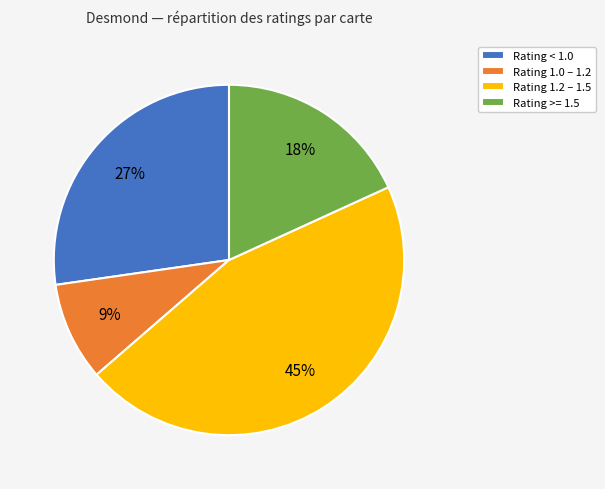

Do Rating >= 1.5 and Rating < 1.0 together represent more than half of the pie?

No